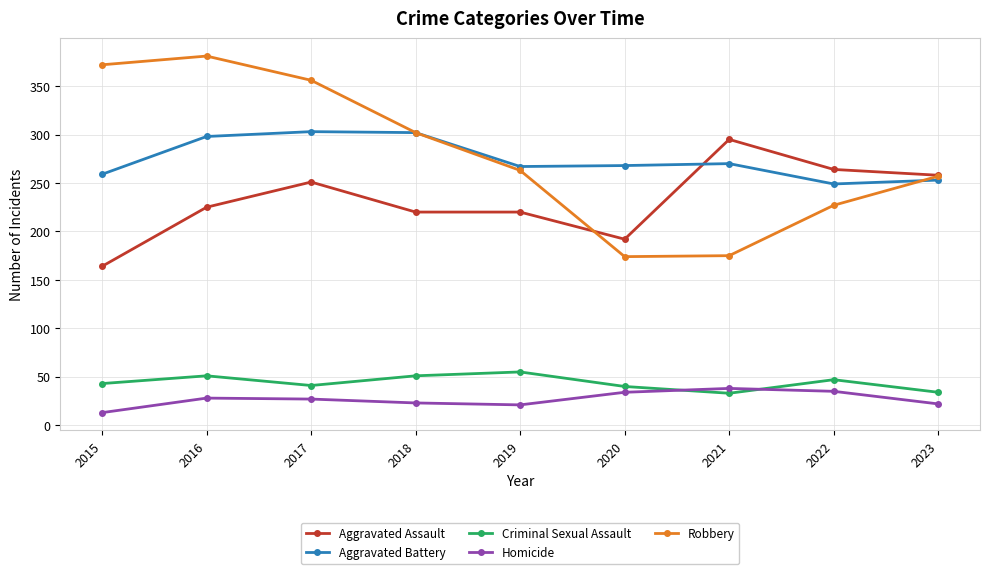

What is the difference between the highest and lowest values at 2016?

353